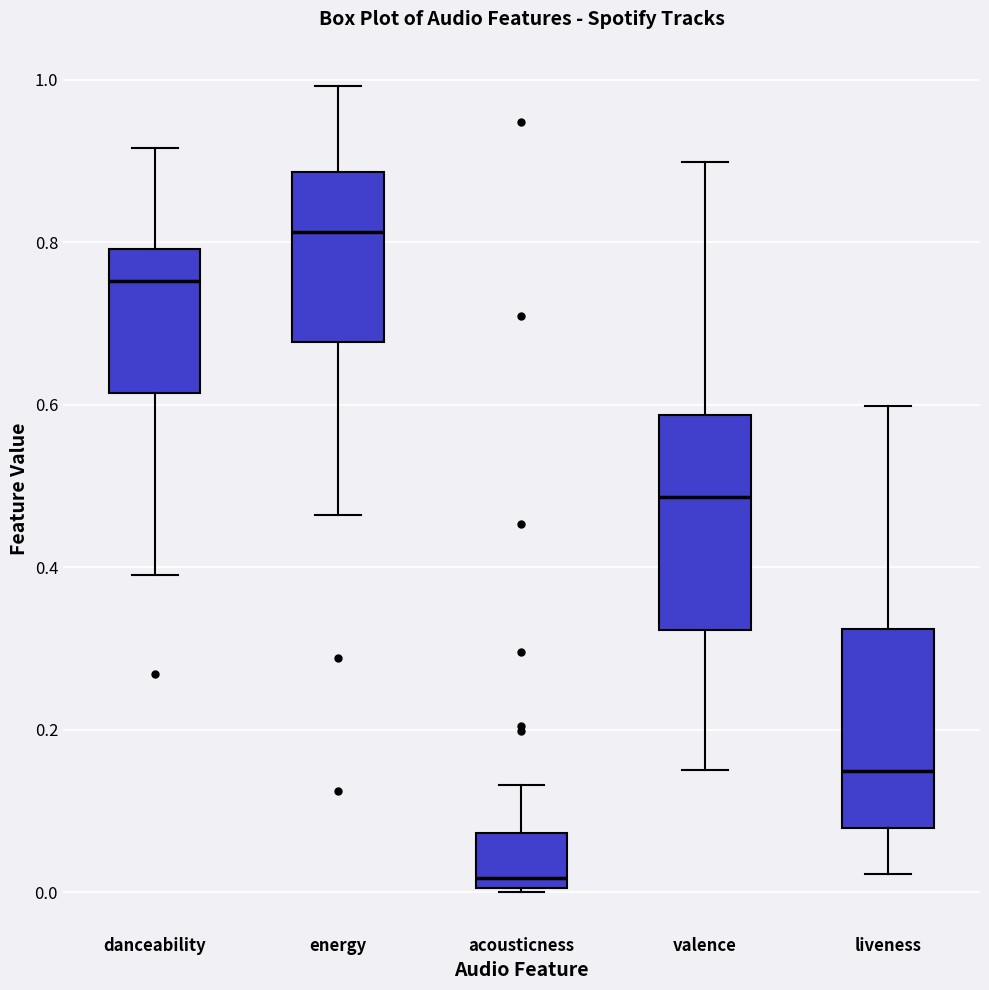

Reading left to right, transcribe this box plot: for each box, give where its median line is, the range the box spans, and where its two whiskers end, as read against the y-axis. The values are not printed on the chart, so give them approximately, as read against the axis.

danceability: median 0.76, box 0.62 to 0.80, whiskers 0.40 to 0.92
energy: median 0.82, box 0.68 to 0.88, whiskers 0.46 to 1.00
acousticness: median 0.02, box 0.00 to 0.08, whiskers 0.00 to 0.14
valence: median 0.48, box 0.32 to 0.58, whiskers 0.16 to 0.90
liveness: median 0.14, box 0.08 to 0.32, whiskers 0.02 to 0.60